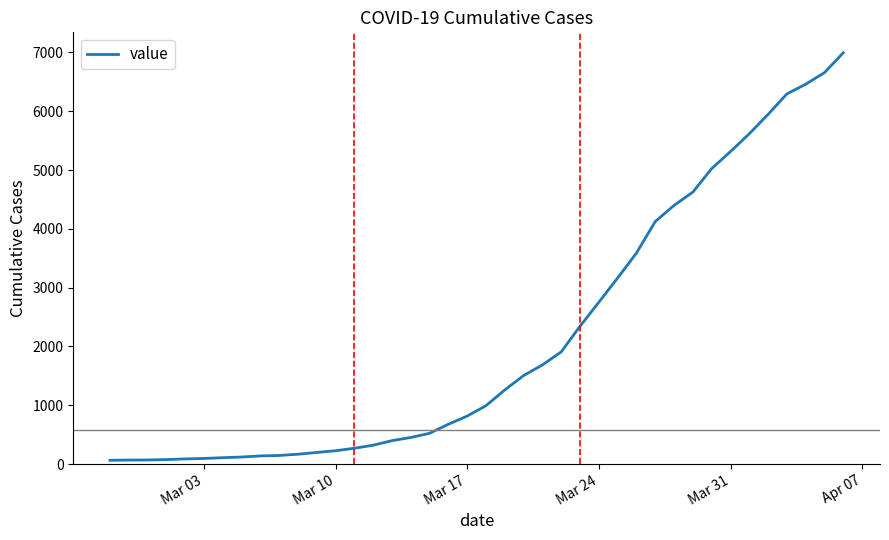

What is the difference between the maximum and minimum values?

6931